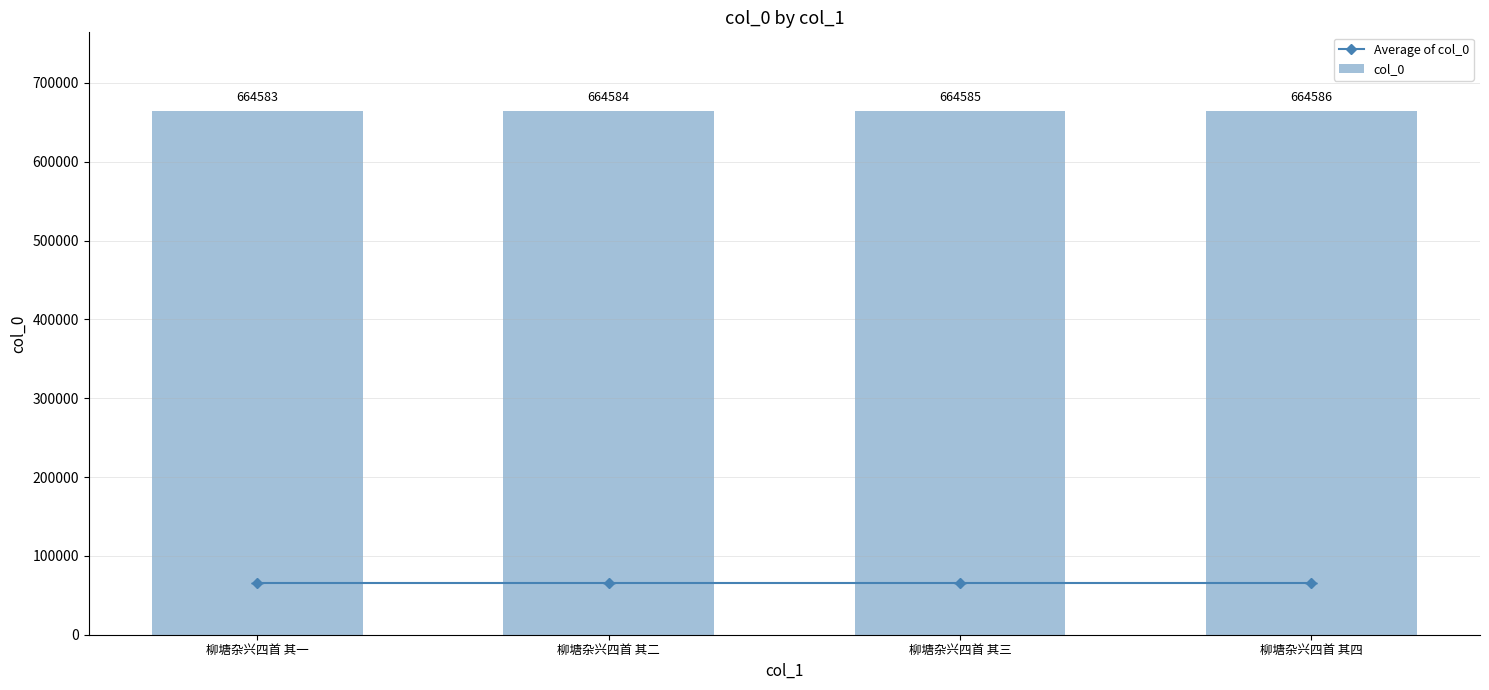

Is it true that col_0 equals 664583 at 柳塘杂兴四首 其一?

True